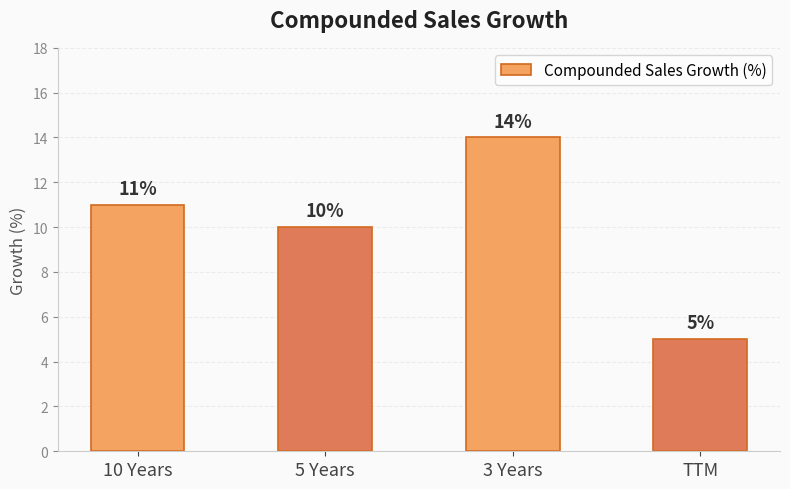

How many bars are there in total?

4